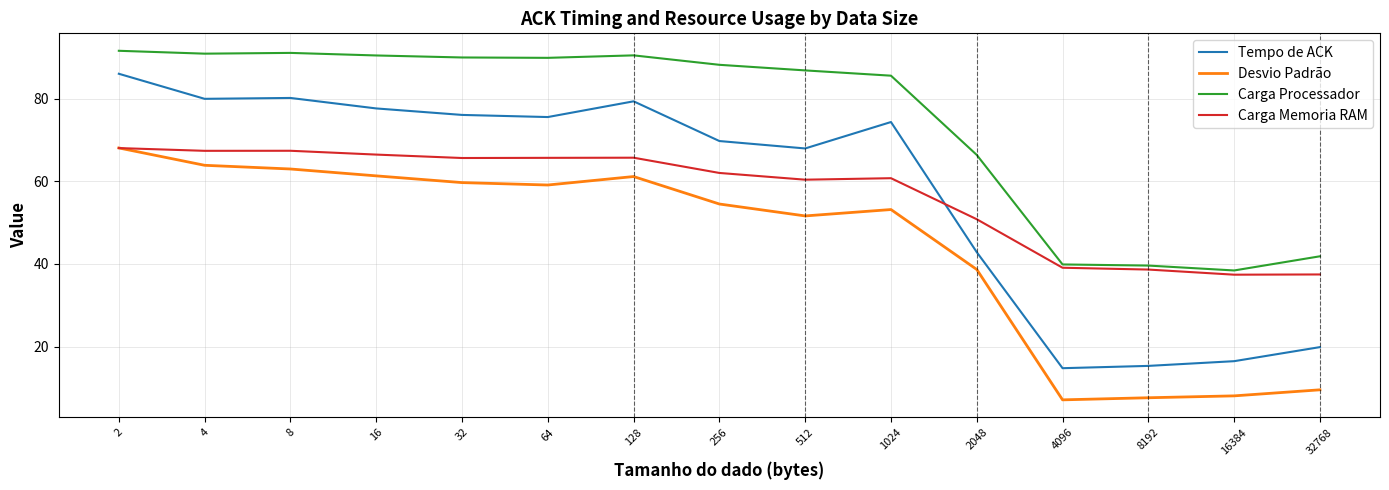

How many distinct data groups are displayed?

4